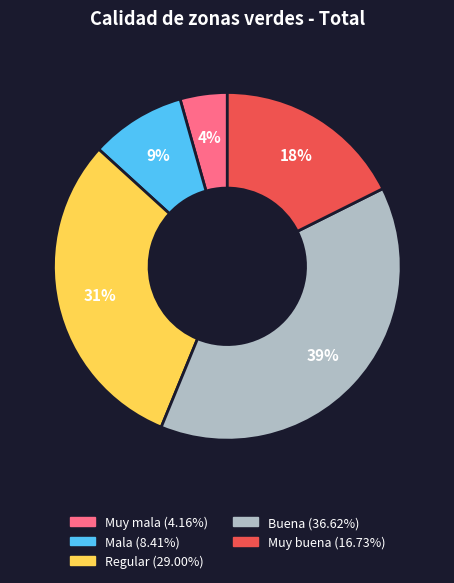

Does any single category account for the majority?

No